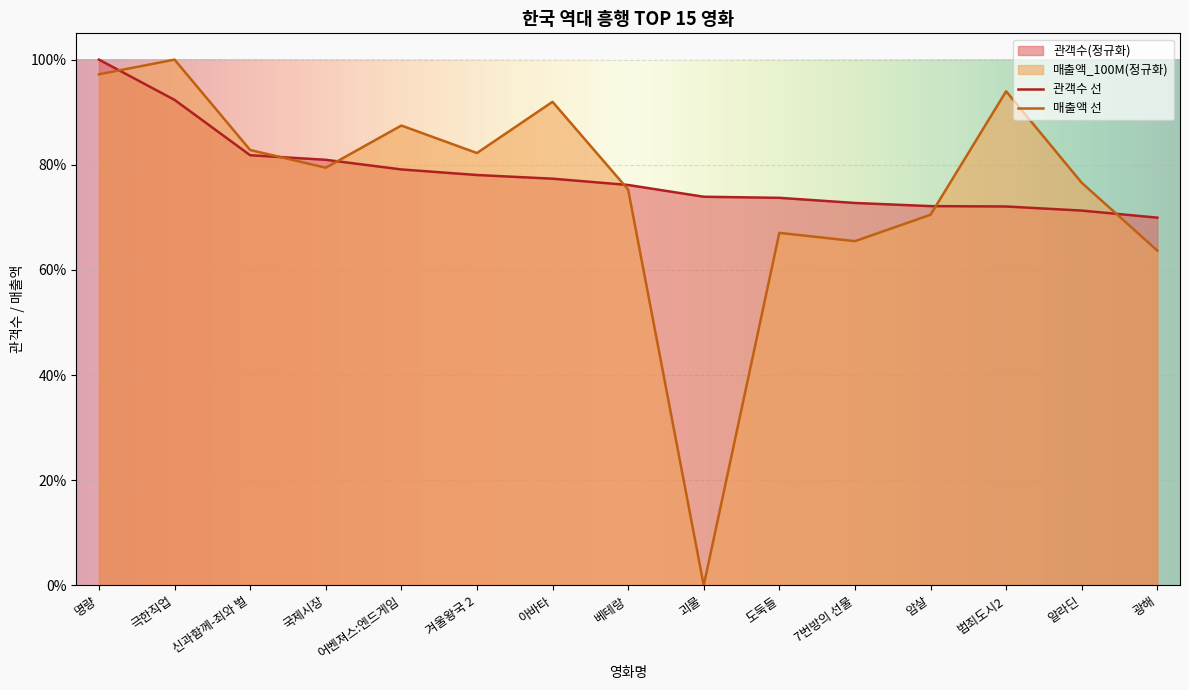

At which label is 매출액_100M closest to 50?

광해